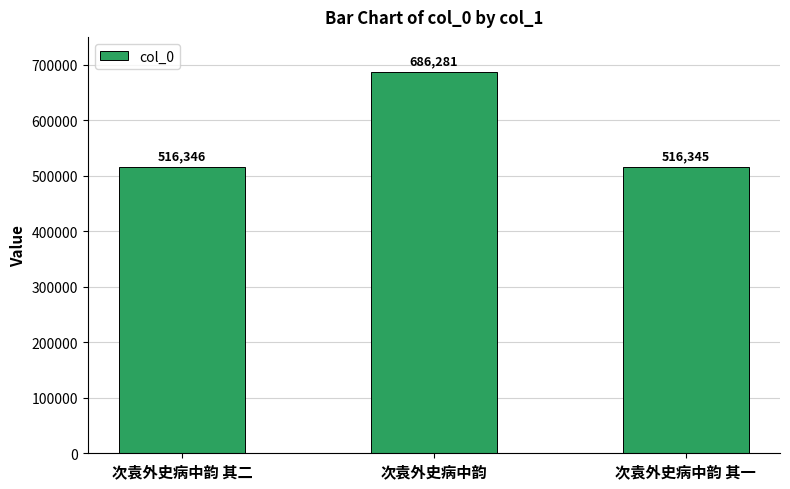

How many data points does each series have?

3